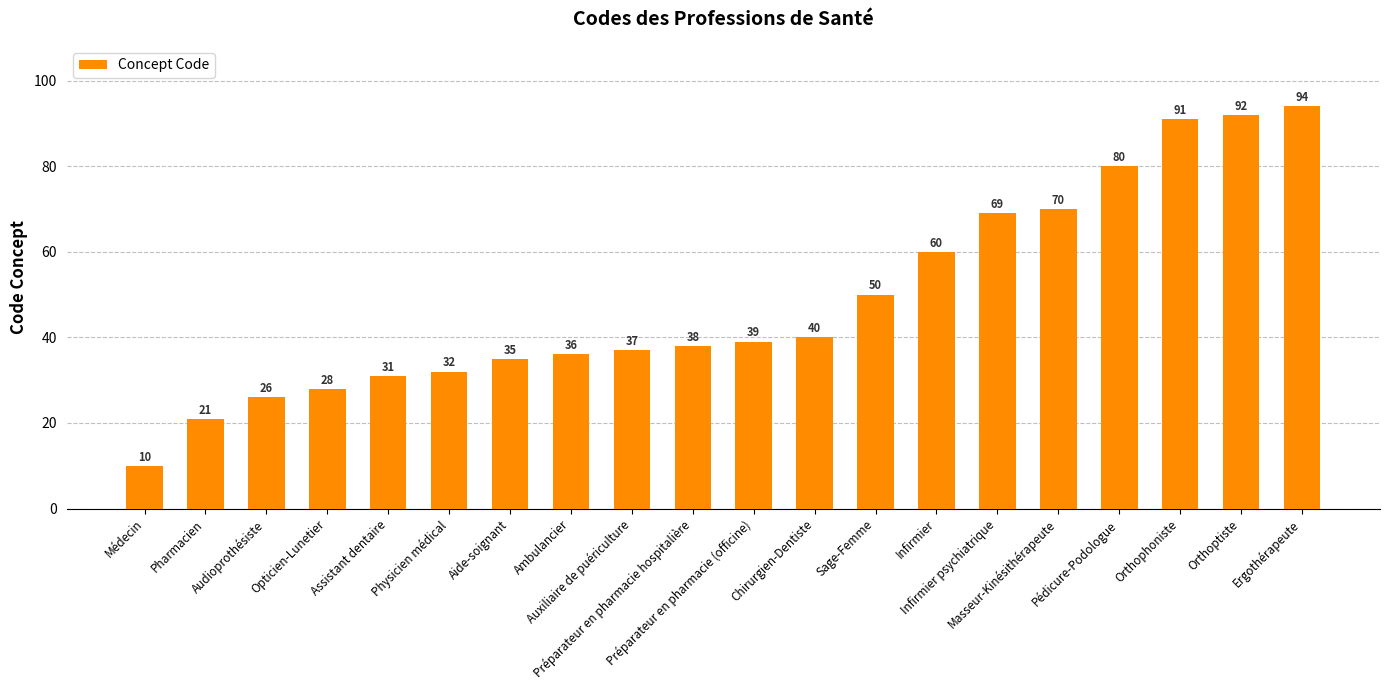

What is the difference between the second highest and second lowest values?

71